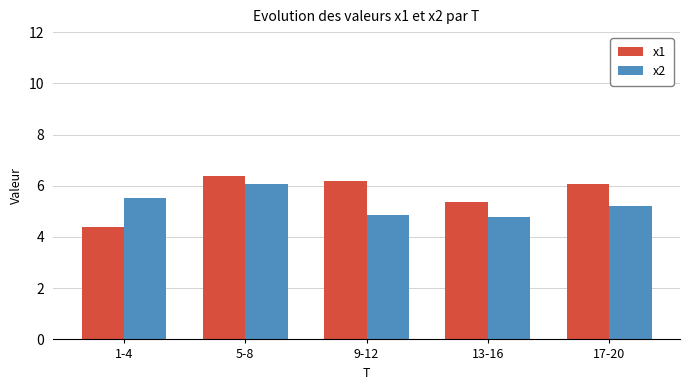

What is the value of the x2 bar at the 5th from the left?

5.2